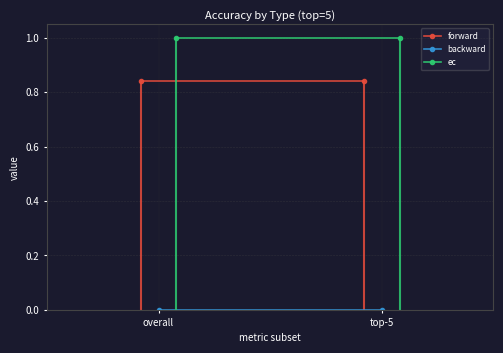

What are all the series names shown in the legend?

forward, backward, ec